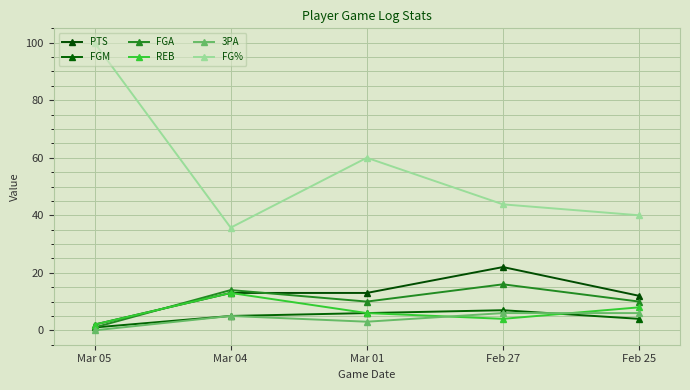

Reading left to right, list all the values displayed in this chart.

PTS: Mar 05=2.0	Mar 04=13.0	Mar 01=13.0	Feb 27=22.0	Feb 25=12.0
FGM: Mar 05=1.0	Mar 04=5.0	Mar 01=6.0	Feb 27=7.0	Feb 25=4.0
FGA: Mar 05=1.0	Mar 04=14.0	Mar 01=10.0	Feb 27=16.0	Feb 25=10.0
REB: Mar 05=2.0	Mar 04=13.0	Mar 01=6.0	Feb 27=4.0	Feb 25=8.0
3PA: Mar 05=0.0	Mar 04=5.0	Mar 01=3.0	Feb 27=6.0	Feb 25=6.0
FG%: Mar 05=100.0	Mar 04=35.7	Mar 01=60.0	Feb 27=43.8	Feb 25=40.0